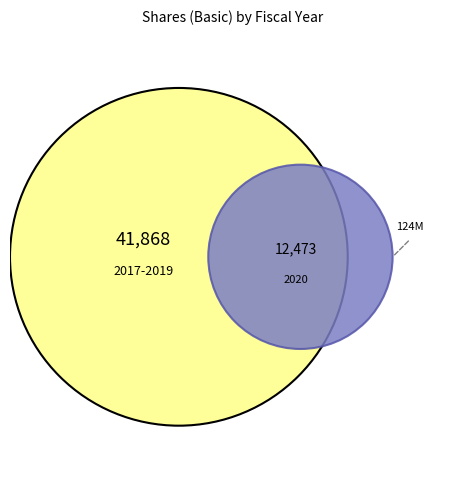

What is the largest slice in the pie chart?

2017